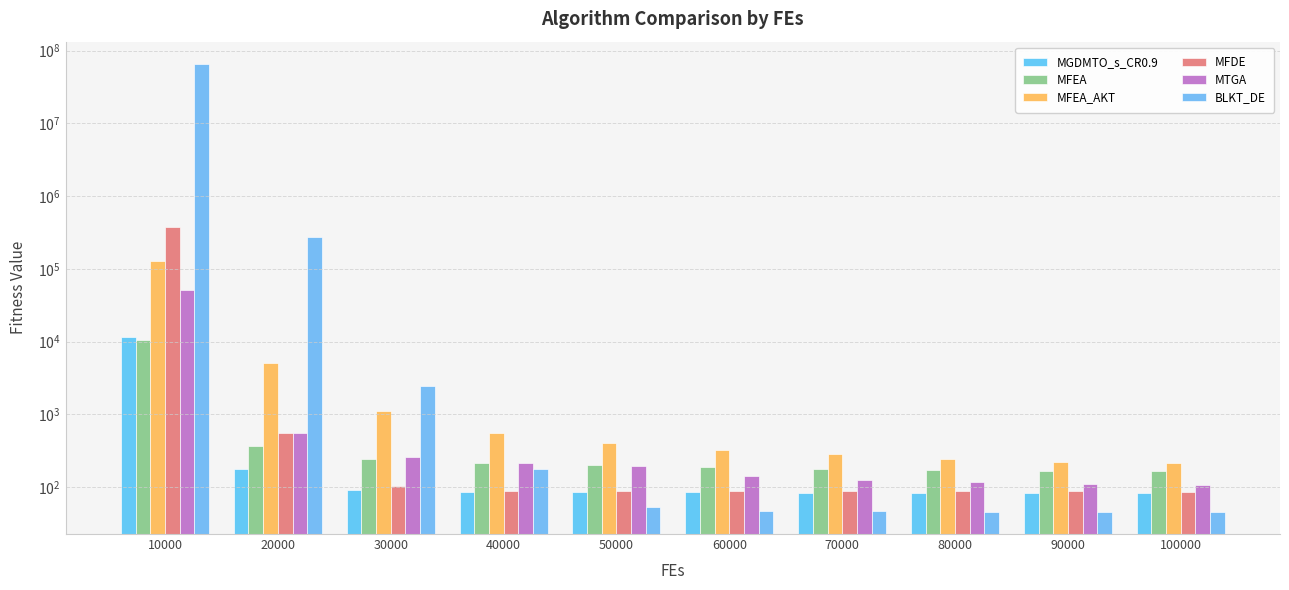

How many groups of bars are there?

10